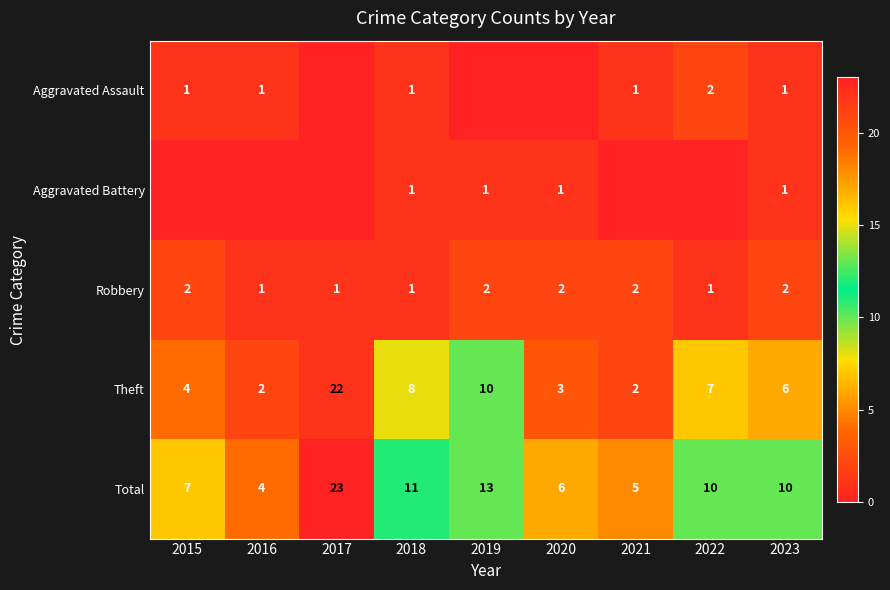

Between 2018 and 2023, which is larger?

2018